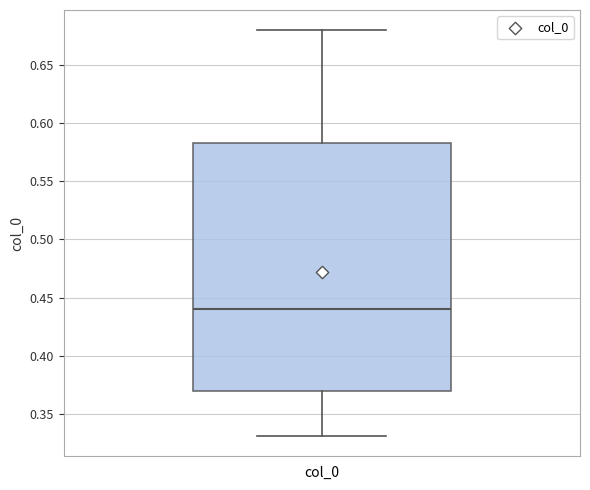

Where is the lower edge of the box for col_0 on the y-axis? The values are not printed on the chart, so give them approximately, as read against the axis.

0.370